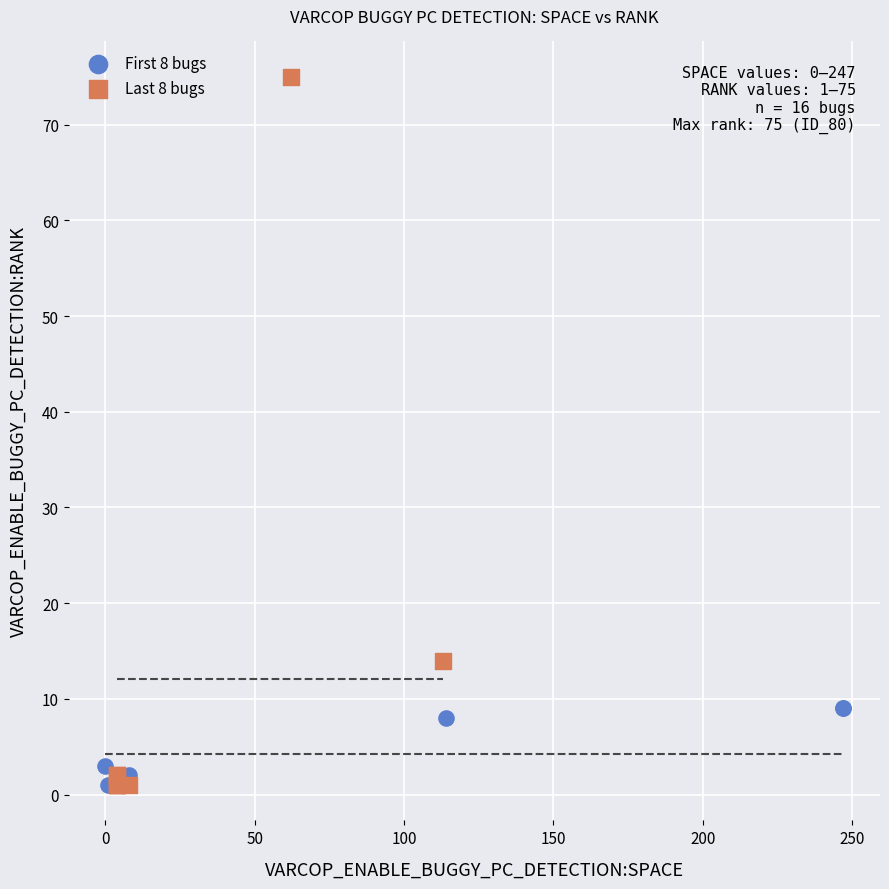

Which series reaches the maximum Y coordinate?

Last 8 bugs